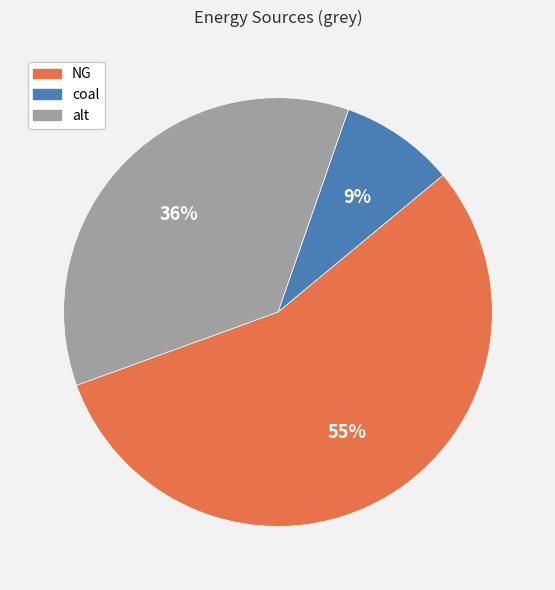

Does NG represent more than half of the total?

Yes